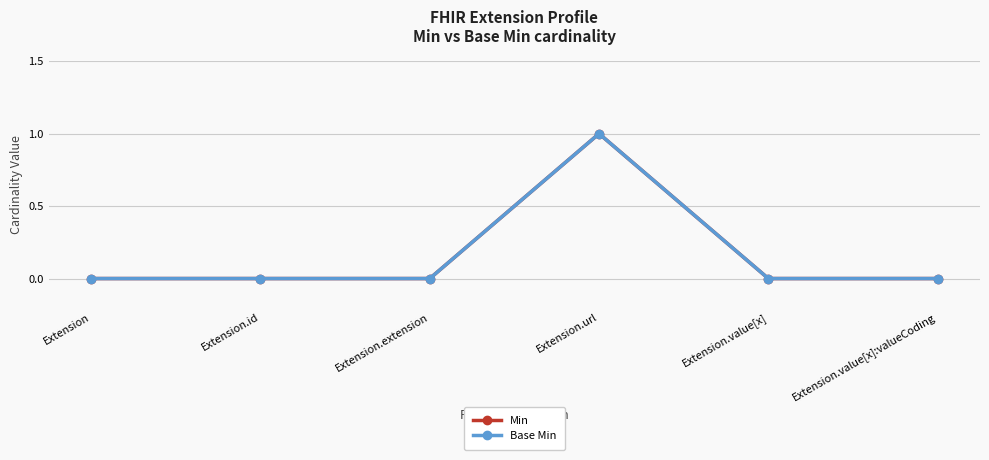

What are all the series names shown in the legend?

Min, Base Min